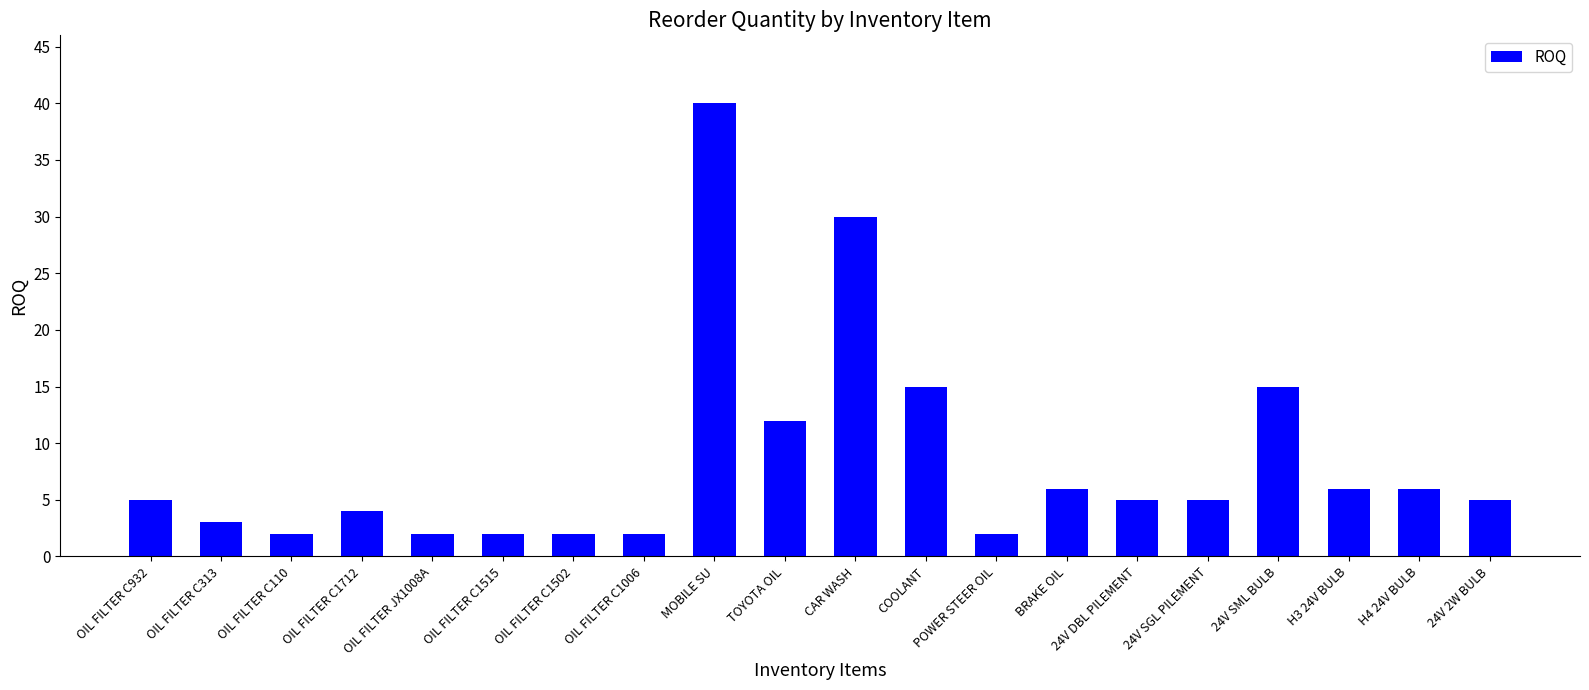

The chart shows a value of 7 at COOLANT. True or false?

False